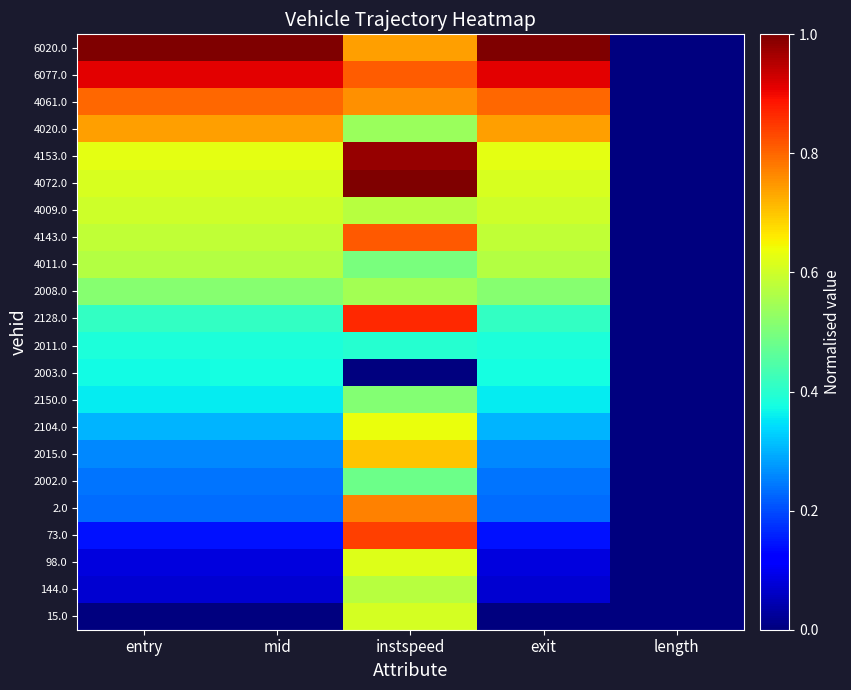

Reading right to left, transcribe all the data shown in this chart.

15.0: length=0.0	exit=0.0	instspeed=0.6	mid=0.0	entry=0.0
144.0: length=0.0	exit=0.1	instspeed=0.6	mid=0.1	entry=0.1
98.0: length=0.0	exit=0.1	instspeed=0.6	mid=0.1	entry=0.1
73.0: length=0.0	exit=0.1	instspeed=0.8	mid=0.1	entry=0.1
2.0: length=0.0	exit=0.2	instspeed=0.8	mid=0.2	entry=0.2
2002.0: length=0.0	exit=0.2	instspeed=0.5	mid=0.2	entry=0.2
2015.0: length=0.0	exit=0.3	instspeed=0.7	mid=0.3	entry=0.3
2104.0: length=0.0	exit=0.3	instspeed=0.6	mid=0.3	entry=0.3
2150.0: length=0.0	exit=0.4	instspeed=0.5	mid=0.4	entry=0.4
2003.0: length=0.0	exit=0.4	instspeed=0.0	mid=0.4	entry=0.4
2011.0: length=0.0	exit=0.4	instspeed=0.4	mid=0.4	entry=0.4
2128.0: length=0.0	exit=0.4	instspeed=0.9	mid=0.4	entry=0.4
2008.0: length=0.0	exit=0.5	instspeed=0.5	mid=0.5	entry=0.5
4011.0: length=0.0	exit=0.6	instspeed=0.5	mid=0.6	entry=0.6
4143.0: length=0.0	exit=0.6	instspeed=0.8	mid=0.6	entry=0.6
4009.0: length=0.0	exit=0.6	instspeed=0.6	mid=0.6	entry=0.6
4072.0: length=0.0	exit=0.6	instspeed=1.0	mid=0.6	entry=0.6
4153.0: length=0.0	exit=0.6	instspeed=1.0	mid=0.6	entry=0.6
4020.0: length=0.0	exit=0.7	instspeed=0.5	mid=0.7	entry=0.7
4061.0: length=0.0	exit=0.8	instspeed=0.8	mid=0.8	entry=0.8
6077.0: length=0.0	exit=0.9	instspeed=0.8	mid=0.9	entry=0.9
6020.0: length=0.0	exit=1.0	instspeed=0.7	mid=1.0	entry=1.0